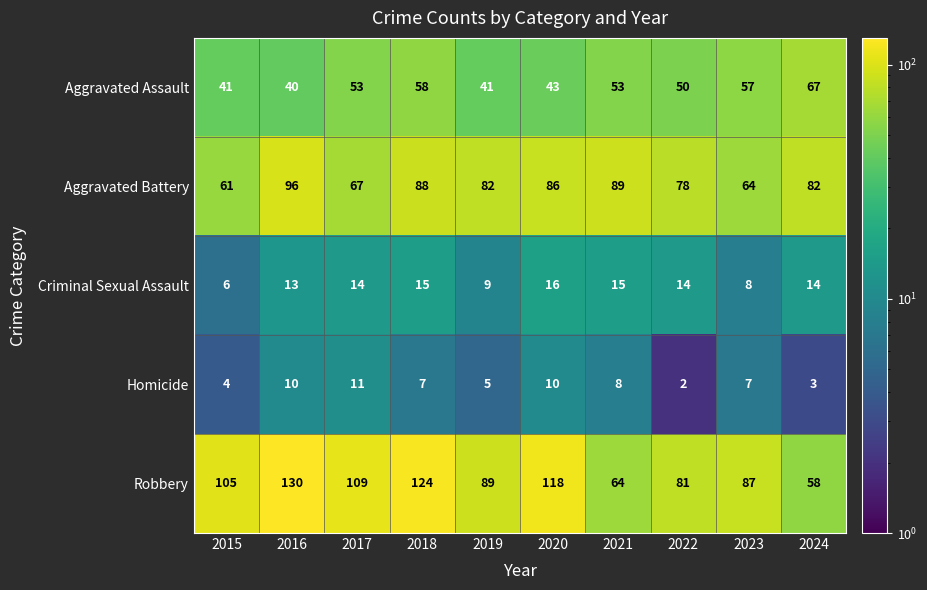

What is the sum of all Aggravated Assault values?

503